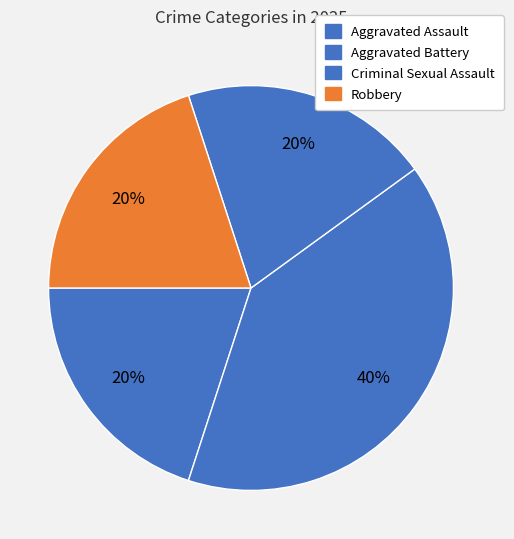

How many slices are in this pie chart?

4